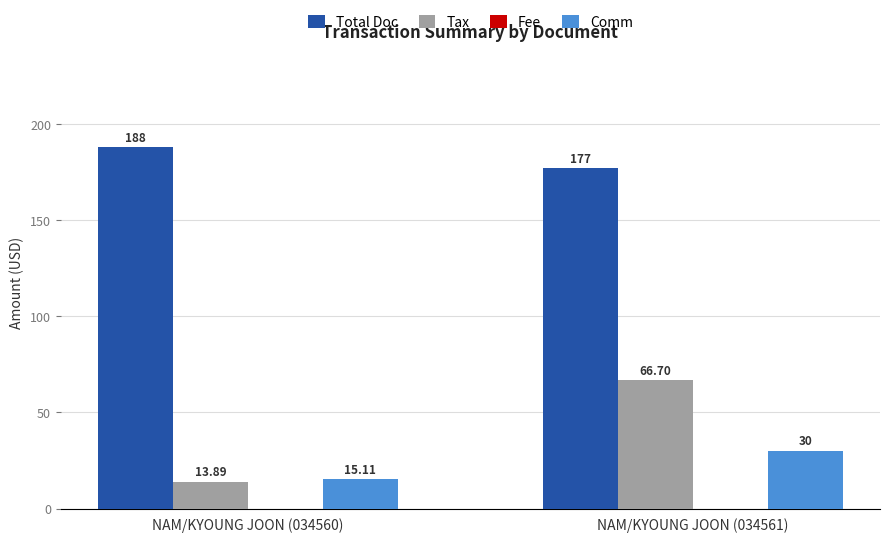

Where is Tax nearest to the value 40?

NAM/KYOUNG JOON (034560)